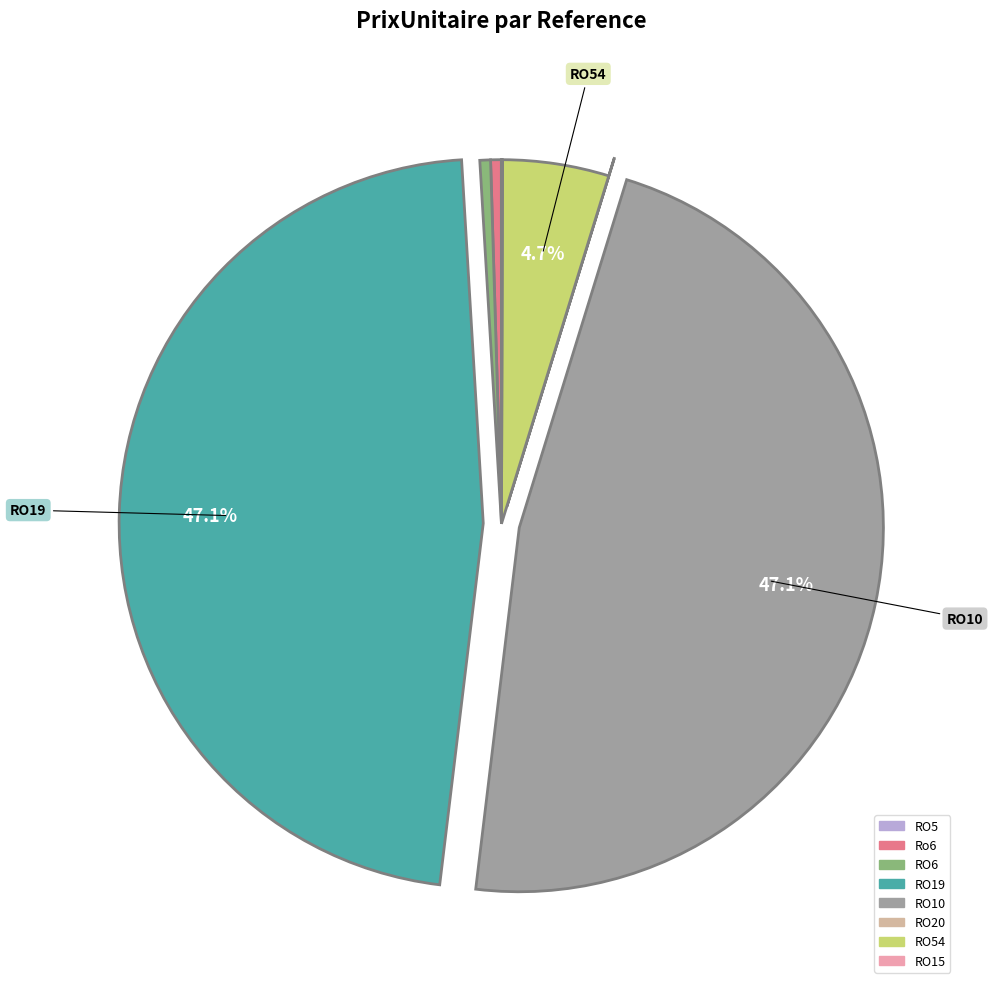

Is there a majority slice in this chart?

No